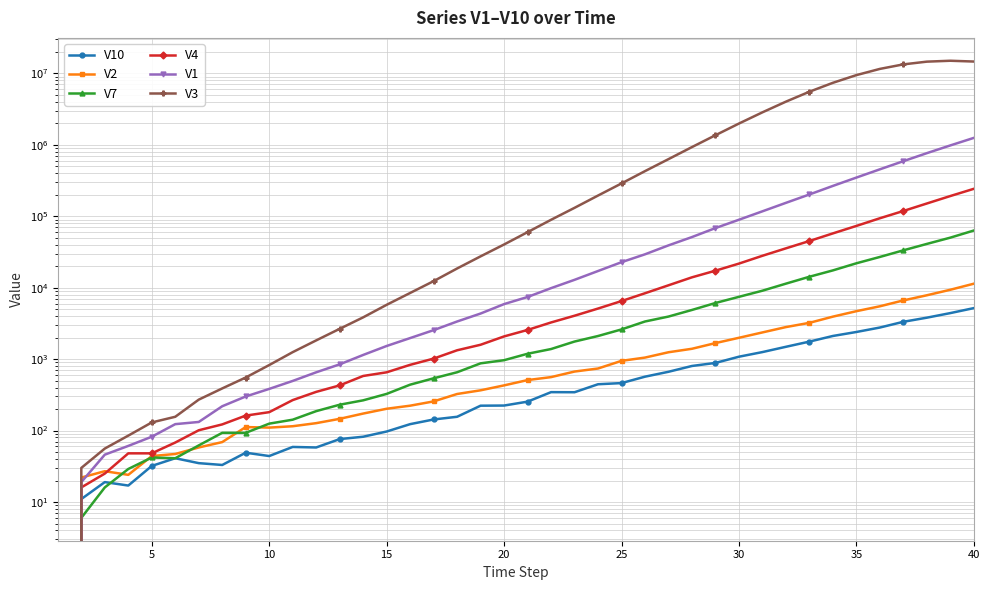

Reading left to right, what are all the values shown in this chart?

V10: 0	11	19	17	32	41	35	33	49	44	59	58	76	82	97	123	143	156	223	224	254	345	344	445	462	568	665	802	885	1081	1255	1488	1759	2109	2398	2768	3331	3803	4409	5177
V2: 0	22	27	24	44	47	58	69	112	110	115	127	146	173	202	223	256	325	366	429	509	560	670	739	946	1051	1248	1396	1677	1989	2364	2809	3221	3933	4688	5489	6633	7828	9355	11367
V7: 0	6	16	29	42	41	62	93	93	125	142	187	230	265	326	439	539	655	873	966	1189	1384	1762	2106	2605	3363	3942	4878	6107	7447	9072	11387	14224	17455	21946	26922	33331	40973	50161	63106
V4: 0	16	25	48	48	68	101	122	162	181	267	348	429	581	654	832	1017	1330	1589	2079	2561	3260	4050	5104	6497	8357	10800	13964	17297	21732	27961	35535	45002	57531	73180	93722	118436	150766	191763	241964
V1: 0	19	46	61	82	123	132	219	300	383	495	654	845	1144	1527	1971	2544	3362	4347	5892	7408	9850	12881	17111	22745	29314	39095	51122	68308	89314	117205	153966	201687	265733	347625	453516	589621	763711	979906	1249111
V3: 0	30	56	85	130	156	271	389	553	826	1252	1829	2655	3843	5757	8433	12346	18566	27448	40240	59849	89169	131108	194784	287811	427875	629868	929040	1361273	1983333	2847082	4016865	5530644	7372744	9446890	11538994	13349742	14578669	15010101	14630188